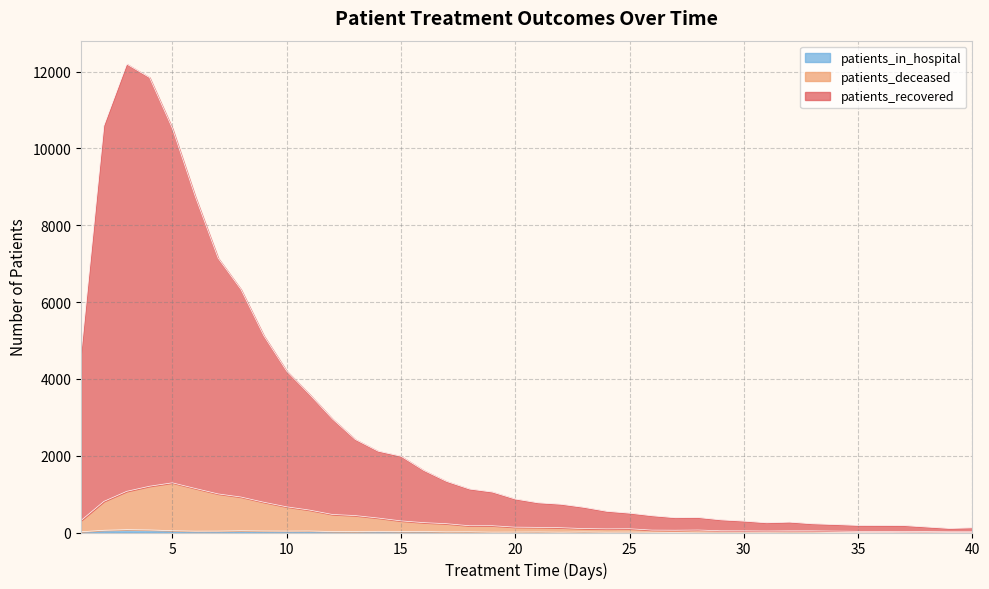

Reading right to left, extract all data points from this chart.

patients_recovered: 40=121	39=106	38=143	37=181	36=183	35=185	34=207	33=227	32=270	31=253	30=296	29=329	28=390	27=385	26=435	25=503	24=552	23=655	22=735	21=773	20=871	19=1053	18=1131	17=1329	16=1615	15=1986	14=2117	13=2422	12=2957	11=3597	10=4201	9=5121	8=6326	7=7142	6=8746	5=10518	4=11844	3=12195	2=10593	1=4654
patients_deceased: 40=19	39=19	38=22	37=21	36=23	35=30	34=37	33=44	32=44	31=40	30=44	29=45	28=65	27=59	26=62	25=98	24=95	23=102	22=125	21=134	20=139	19=177	18=176	17=229	16=257	15=303	14=377	13=441	12=470	11=584	10=669	9=788	8=924	7=1005	6=1147	5=1294	4=1205	3=1072	2=810	1=312
patients_in_hospital: 40=5	39=4	38=7	37=6	36=2	35=4	34=1	33=10	32=12	31=8	30=9	29=11	28=9	27=3	26=7	25=11	24=9	23=15	22=9	21=15	20=12	19=10	18=19	17=17	16=25	15=23	14=31	13=22	12=25	11=40	10=37	9=40	8=46	7=37	6=35	5=47	4=67	3=74	2=58	1=19